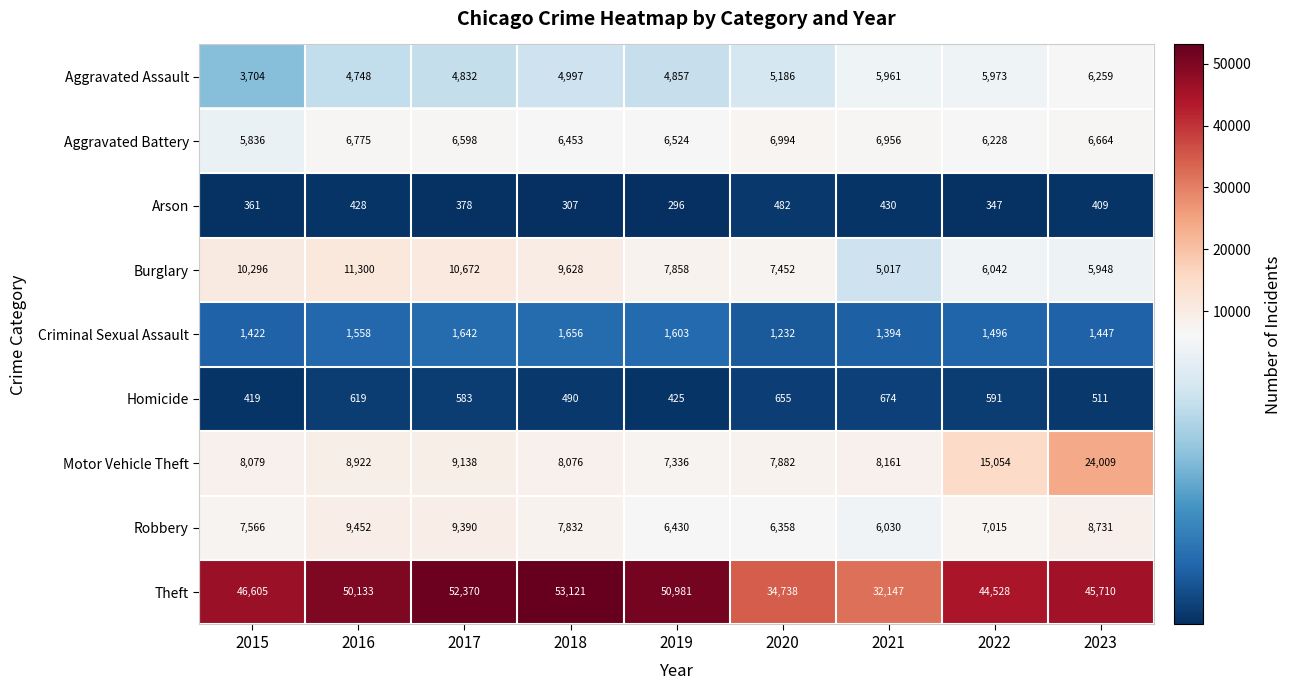

The Robbery series shows 4309 at 2023. True or false?

False